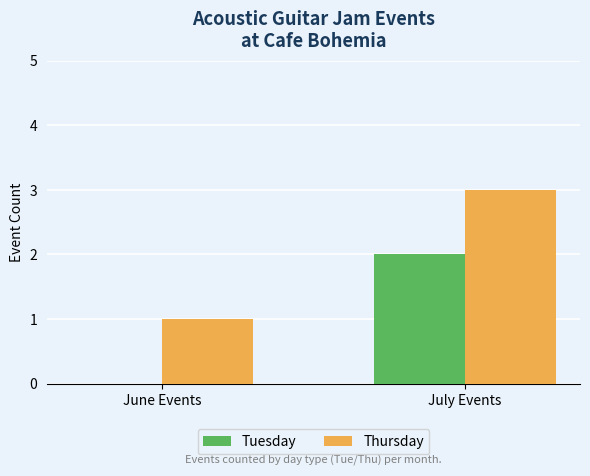

At which category does the chart reach its peak across all series?

July Events